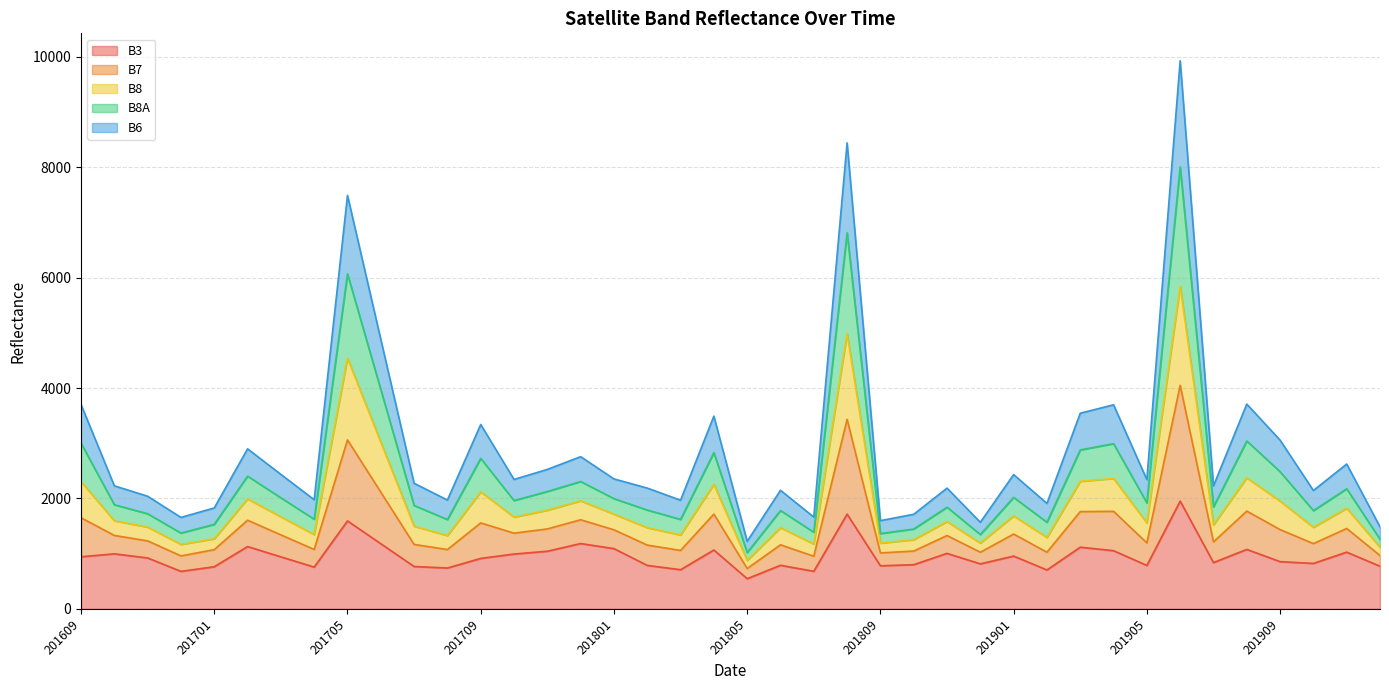

What is the spread (max minus min) of values at 201810?

913